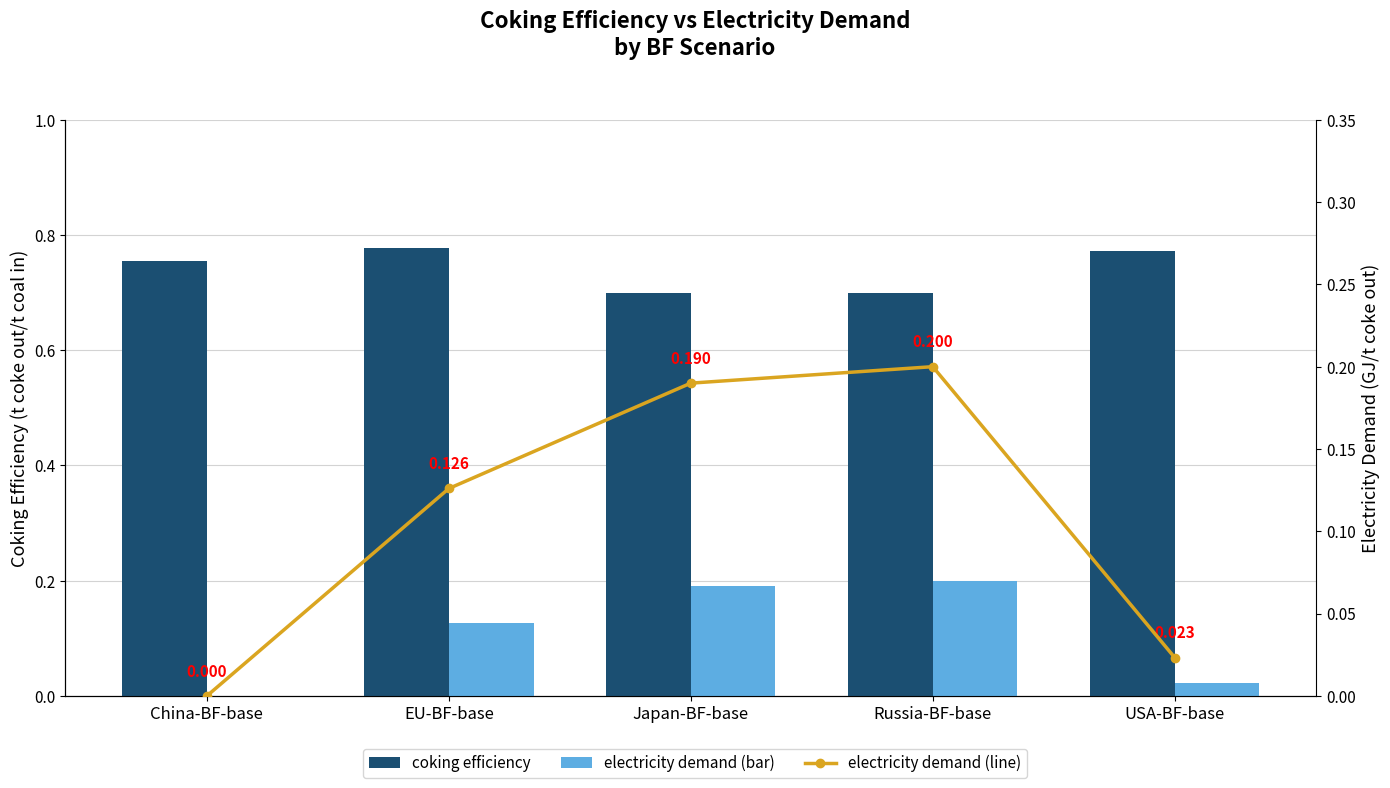

What is the spread (max minus min) of values at EU-BF-base?

0.7